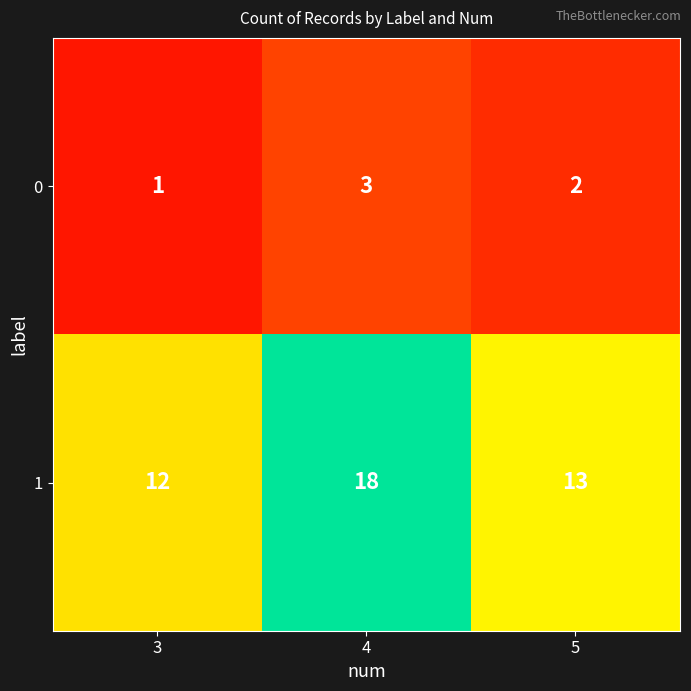

Which category has the lowest value in the 1 series?

3